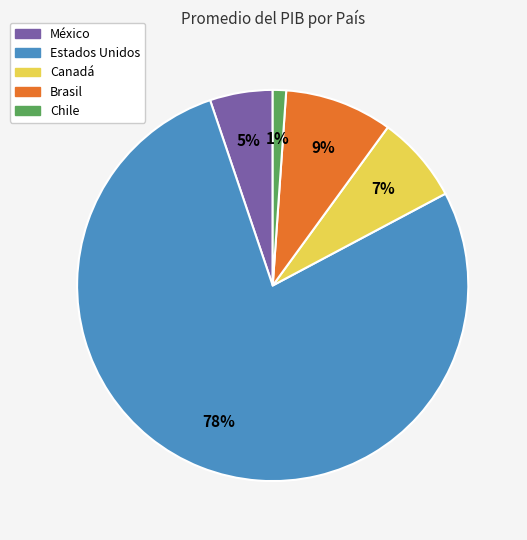

To the nearest percent, what is the average slice percentage?

20%